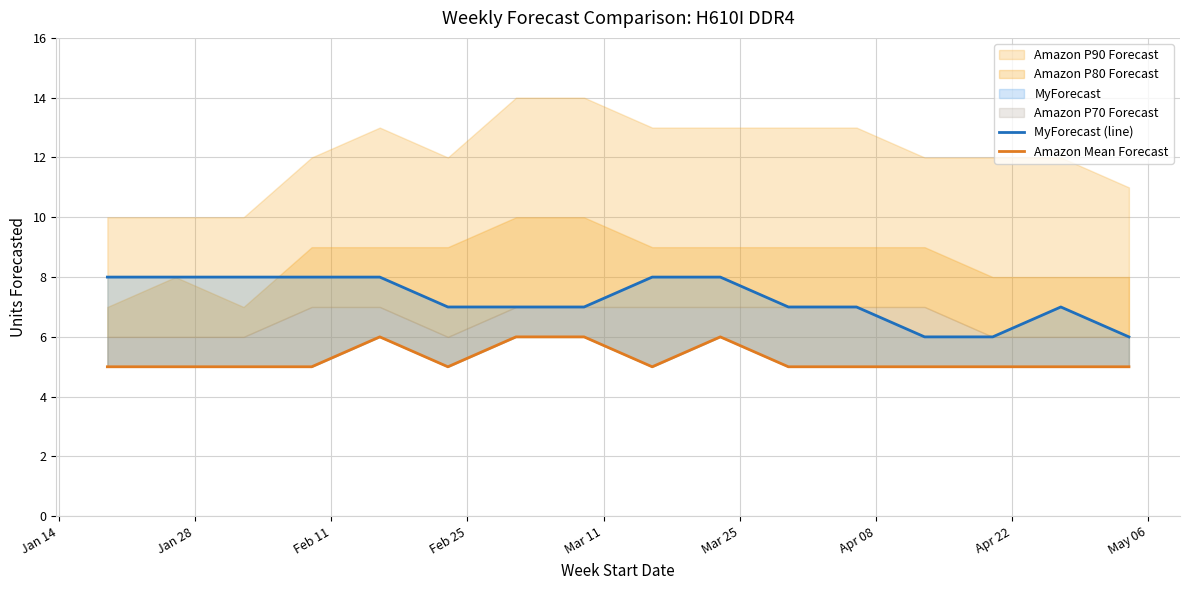

What is the difference between the maximum and minimum values in the MyForecast (line) series?

2